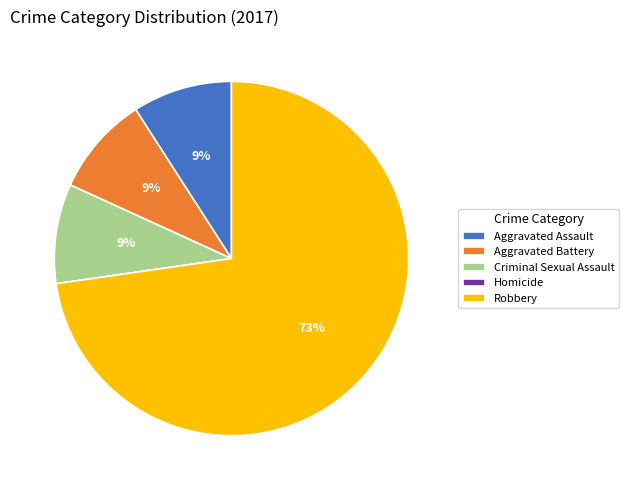

Is there any slice that represents more than half of the pie?

Yes